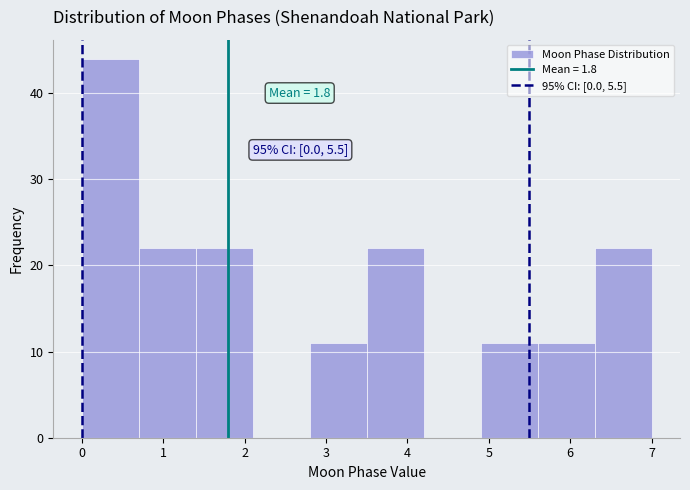

Which range on the x-axis has the tallest bar?

0.0 to 0.7